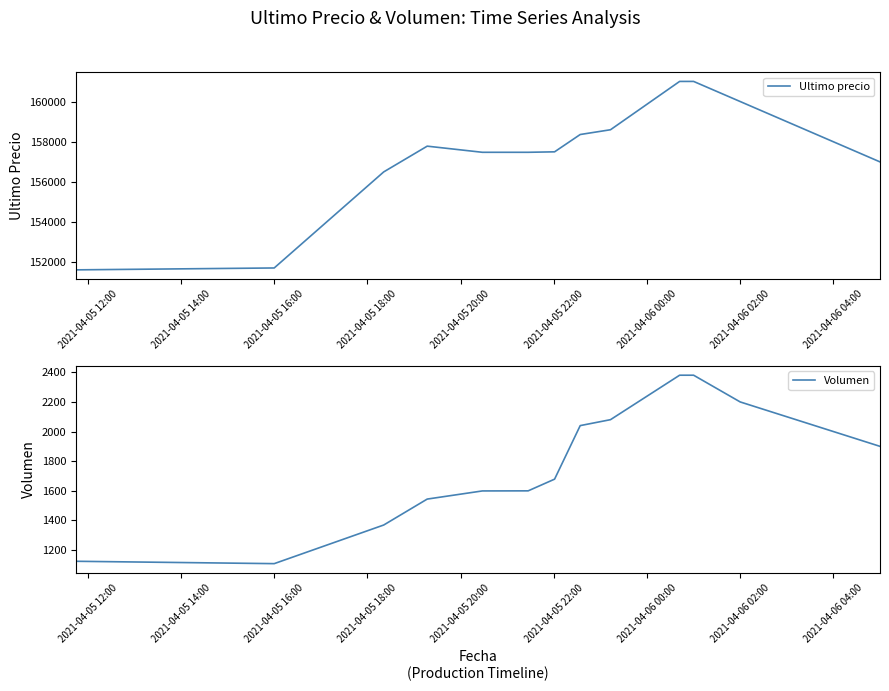

At how many categories does at least one series exceed 108371?

15